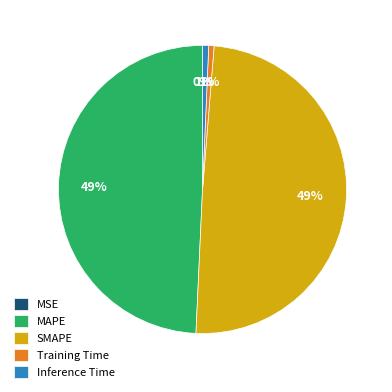

What percentage is the SMAPE slice, to the nearest percent?

49%